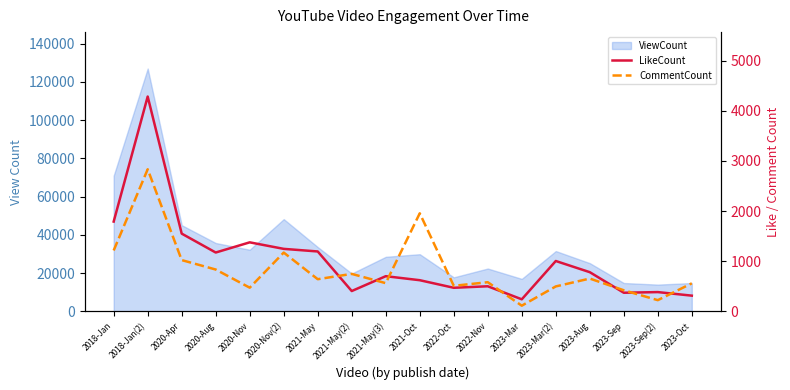

Which series changed the most between 2020-Apr and 2023-Sep?

LikeCount